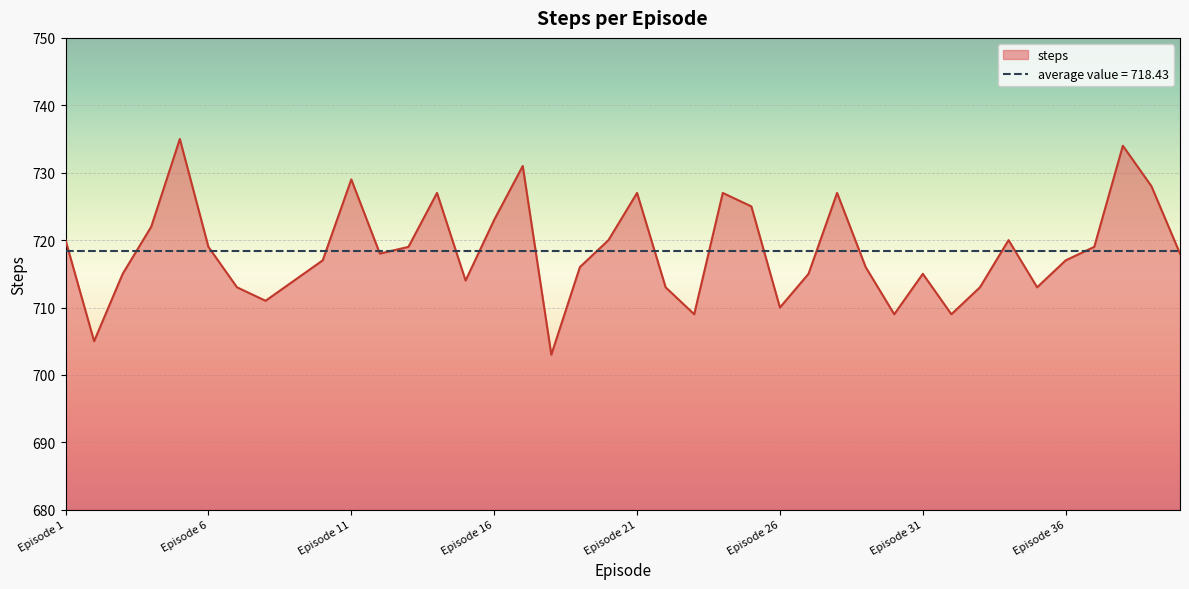

What is the difference between the second highest and minimum values?

31